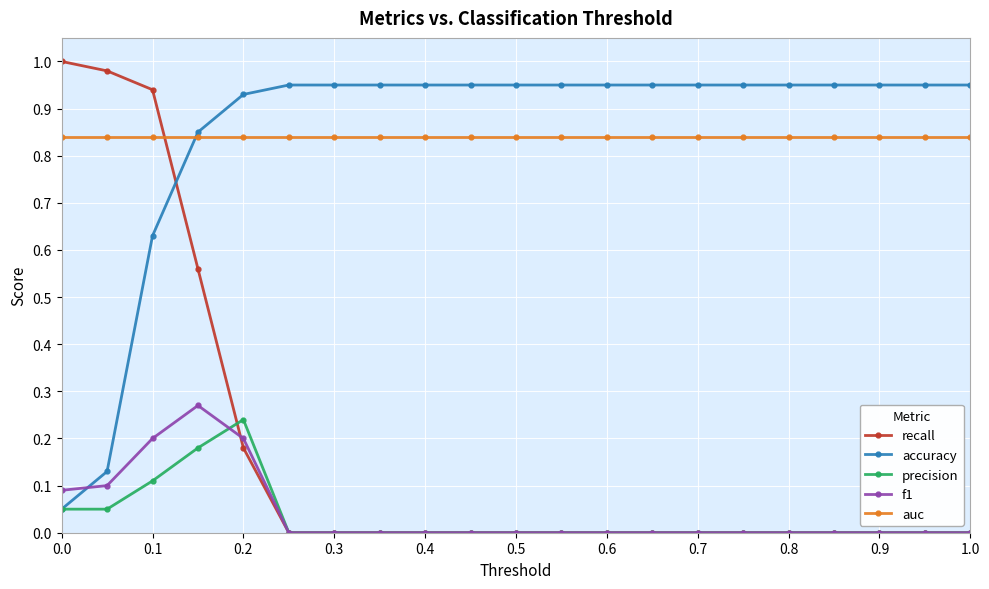

After their last crossing, which series has the higher values: accuracy or recall?

accuracy